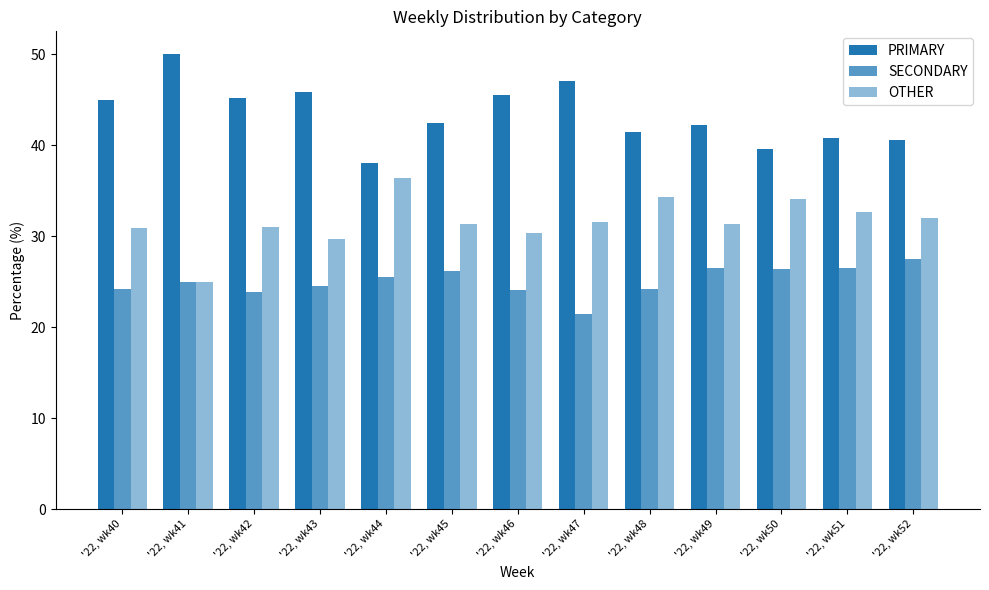

How many bars are there in each group?

3